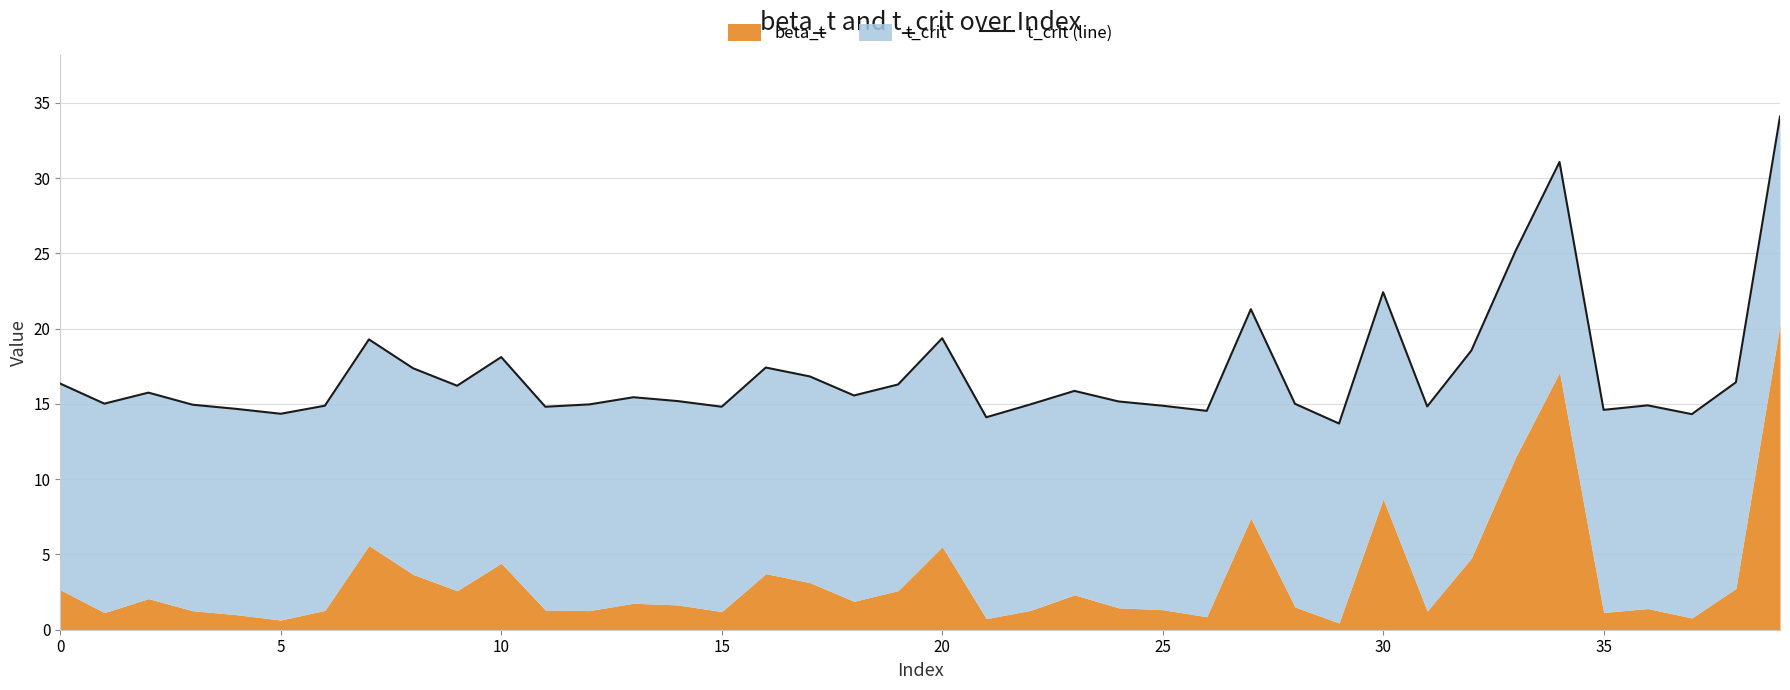

What is the difference between the values at 36 and 20?

4.5